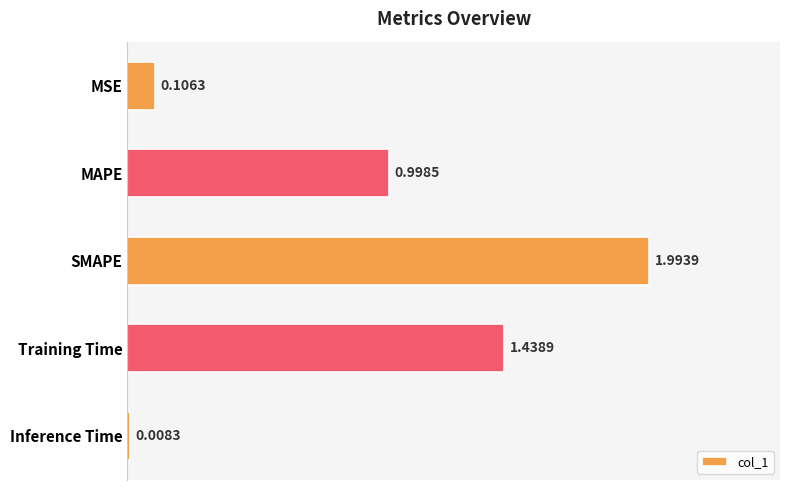

Rank the categories by value from lowest to highest.

Inference Time, MSE, MAPE, Training Time, SMAPE